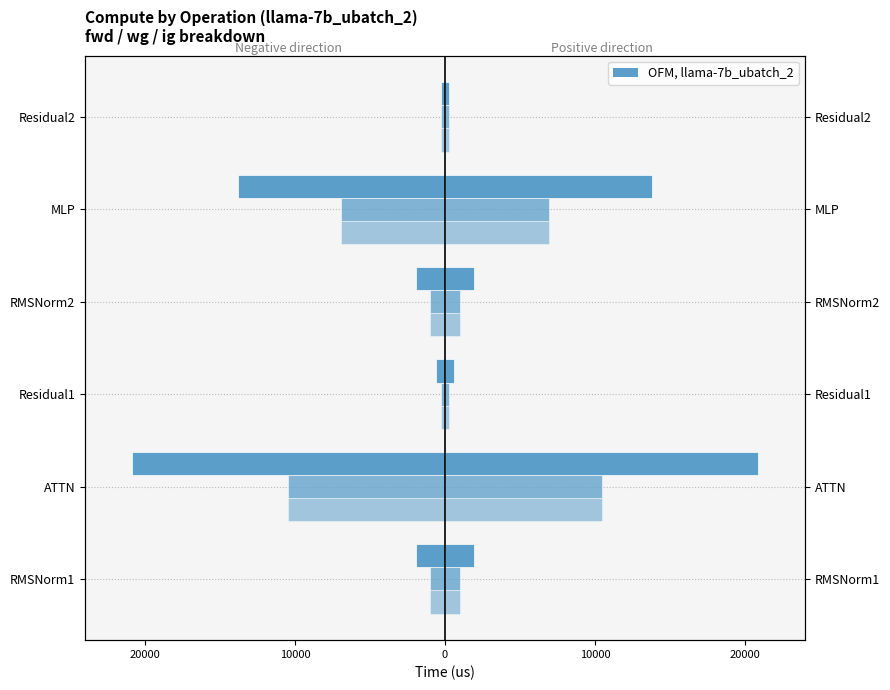

What is the sum of all wg compute values?

-19844.7